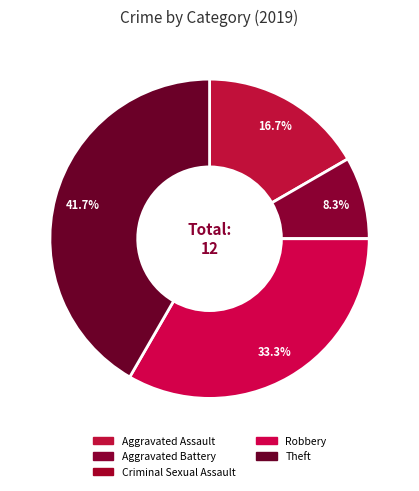

What is the change in value from Aggravated Assault to Criminal Sexual Assault?

-2